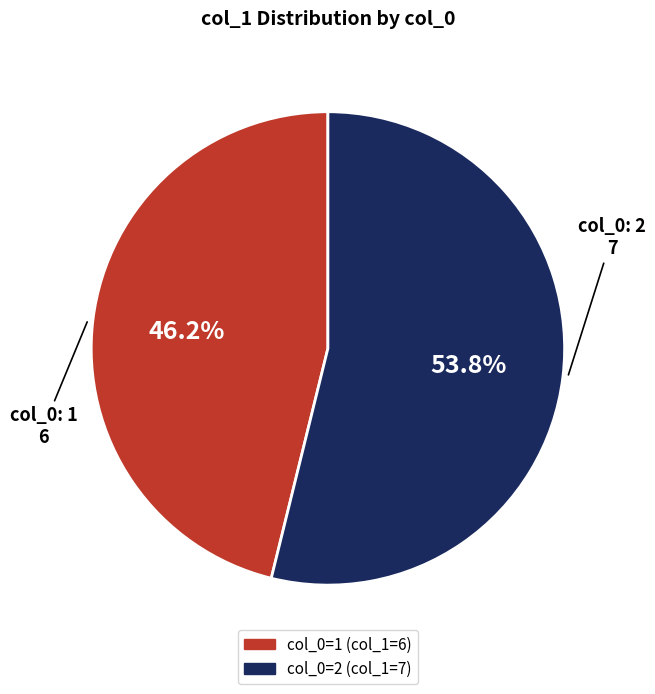

Is there any slice that represents more than half of the pie?

Yes